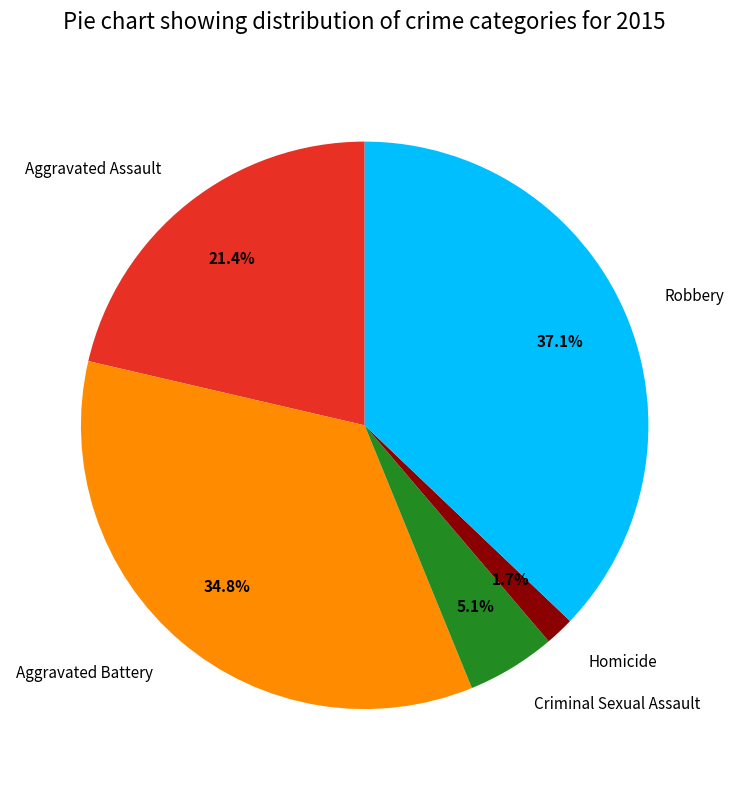

What percentage is NOT represented by Aggravated Assault?

78.6%